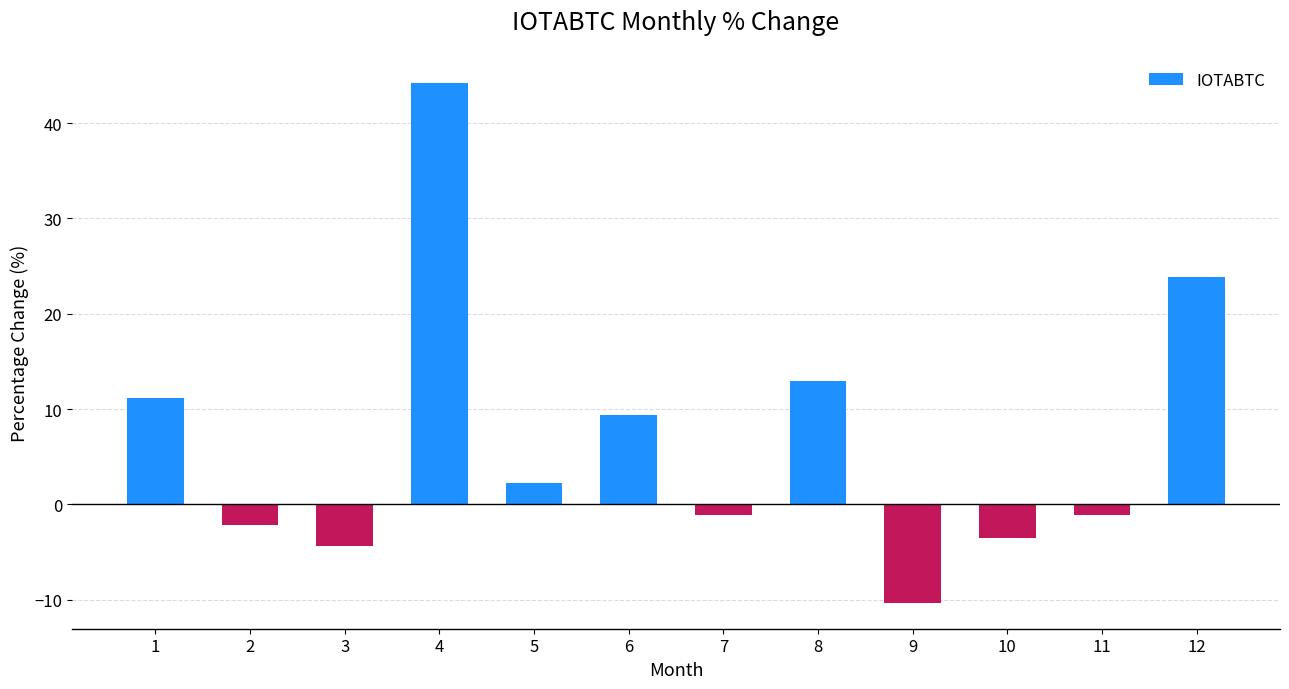

How many values exceed 2?

6